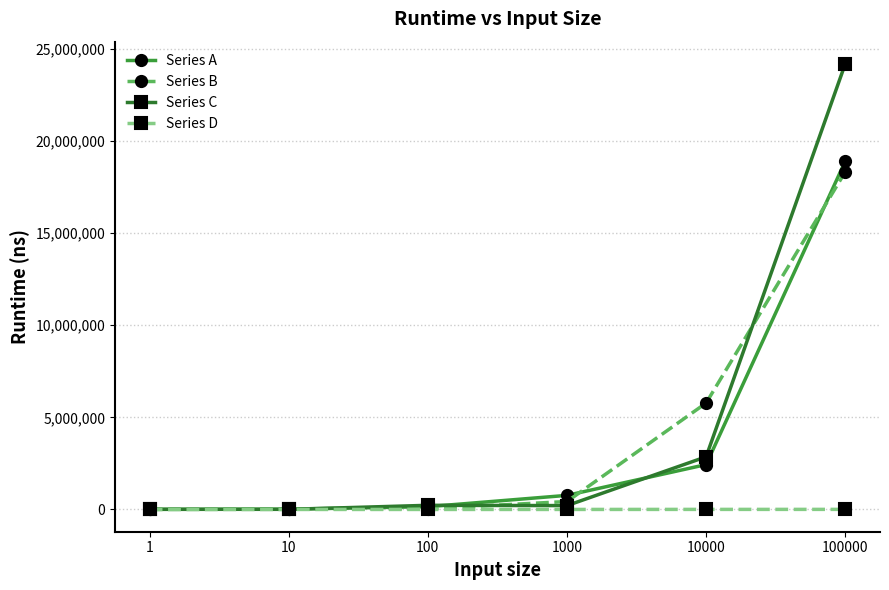

What is the sum of the Series D values at 100 and 1?

2000